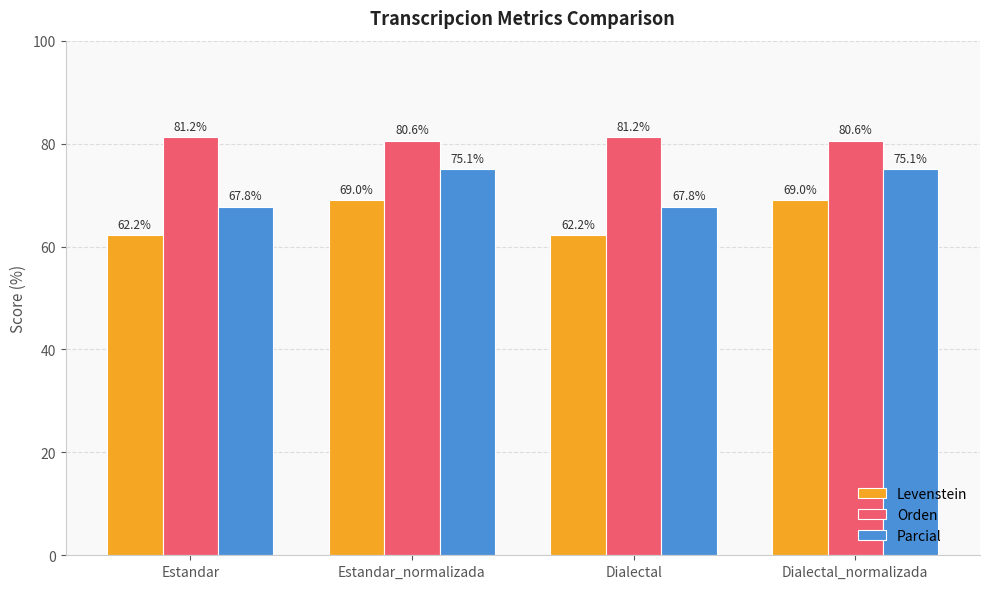

List the series in order of their overall mean, lowest first.

Levenstein, Parcial, Orden